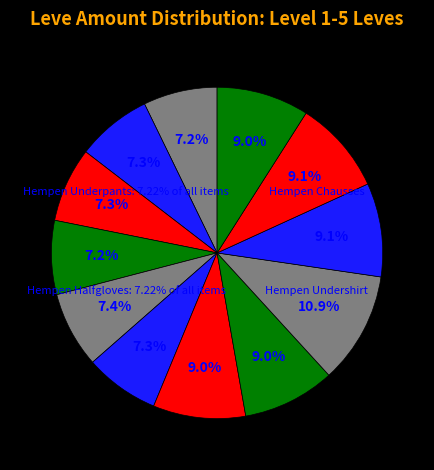

What percentage is the Hempen Coif slice, to the nearest percent?

7%